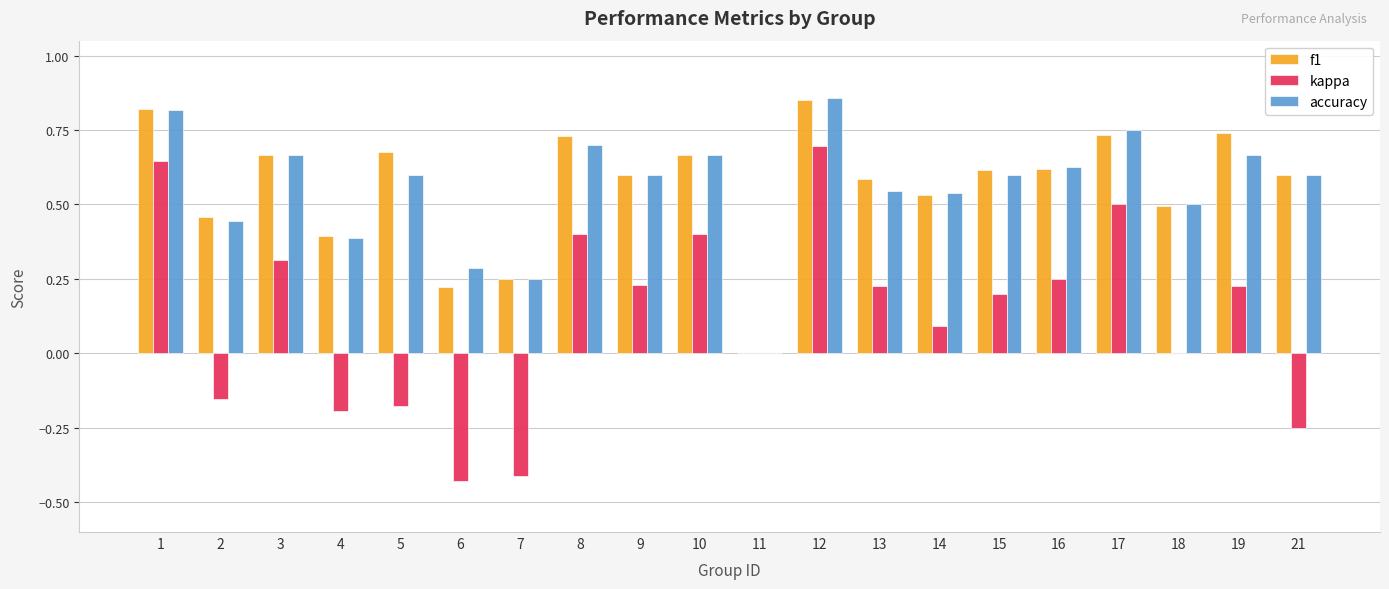

What is the sum of all kappa values?

2.6